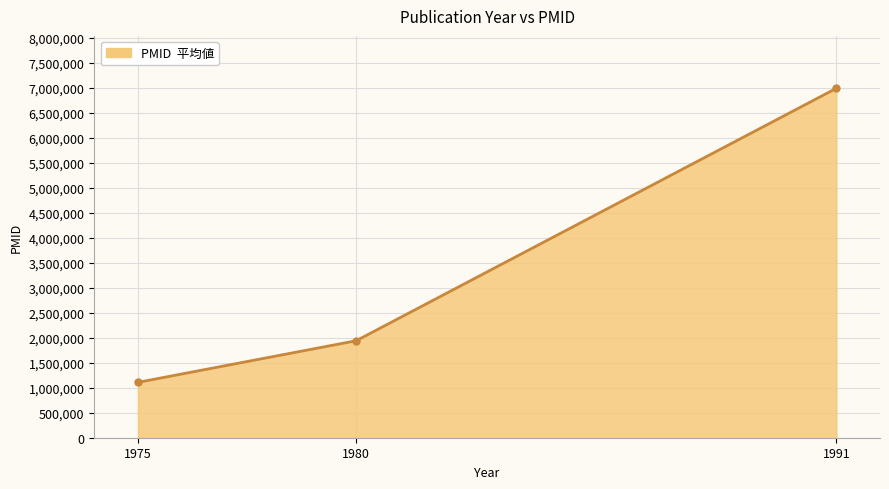

Reading left to right, transcribe all the data shown in this chart.

1975=1107044	1980=1939081	1991=6985892